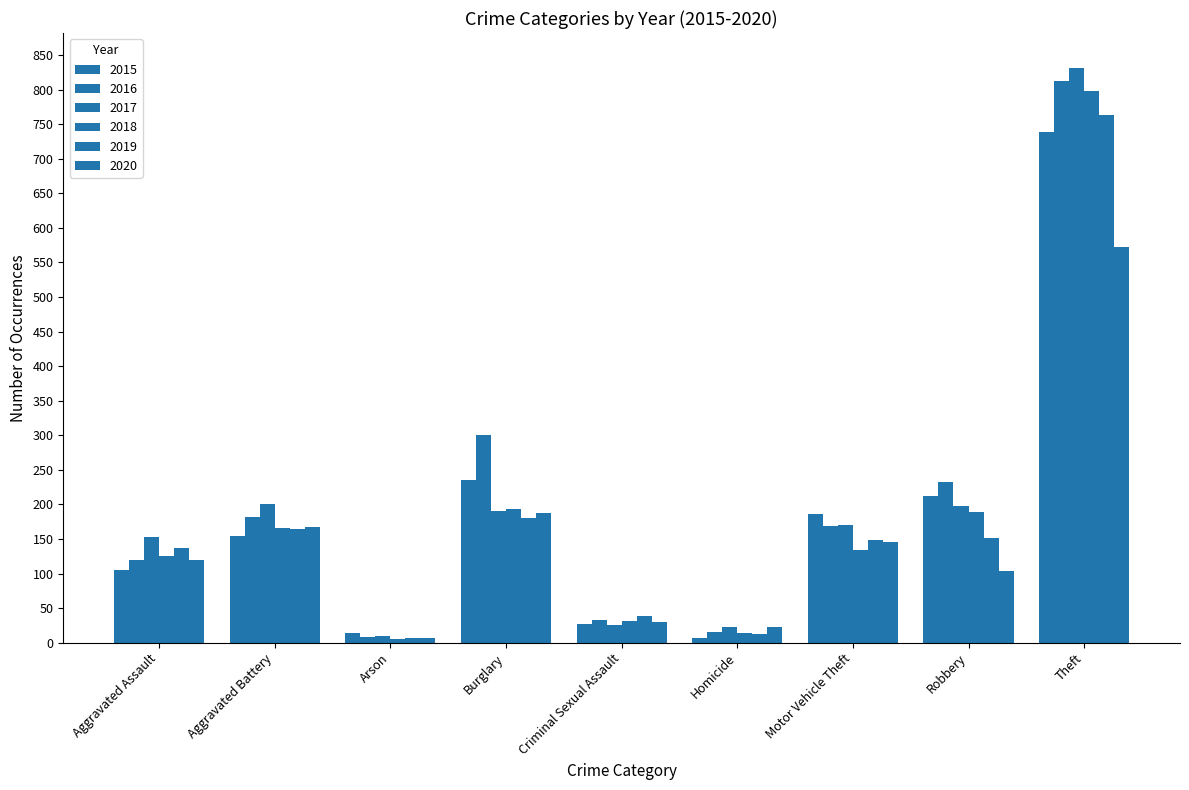

Does the chart contain stacked bars?

No